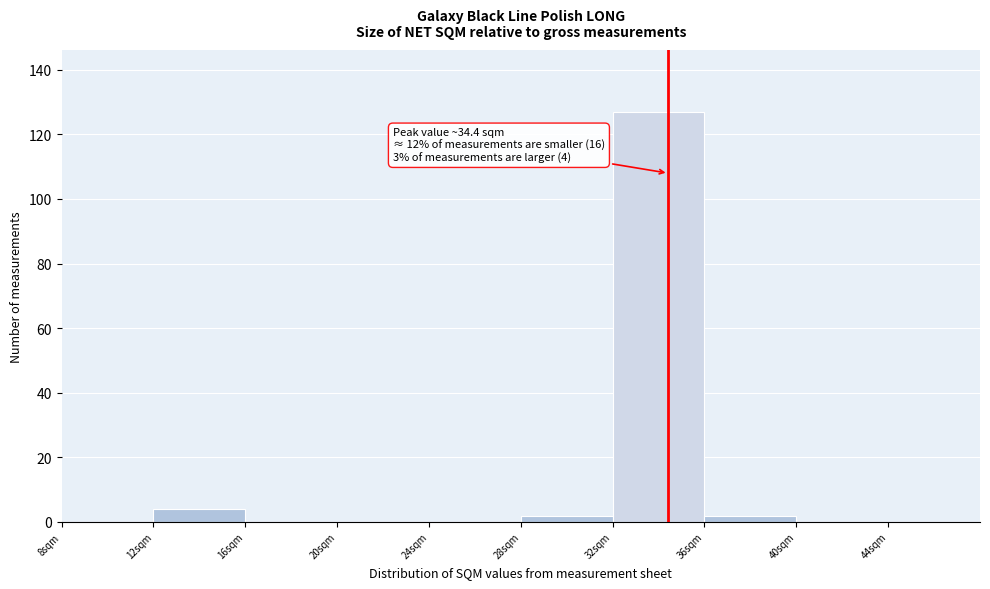

Over which range of the x-axis is the bar tallest?

32 to 36